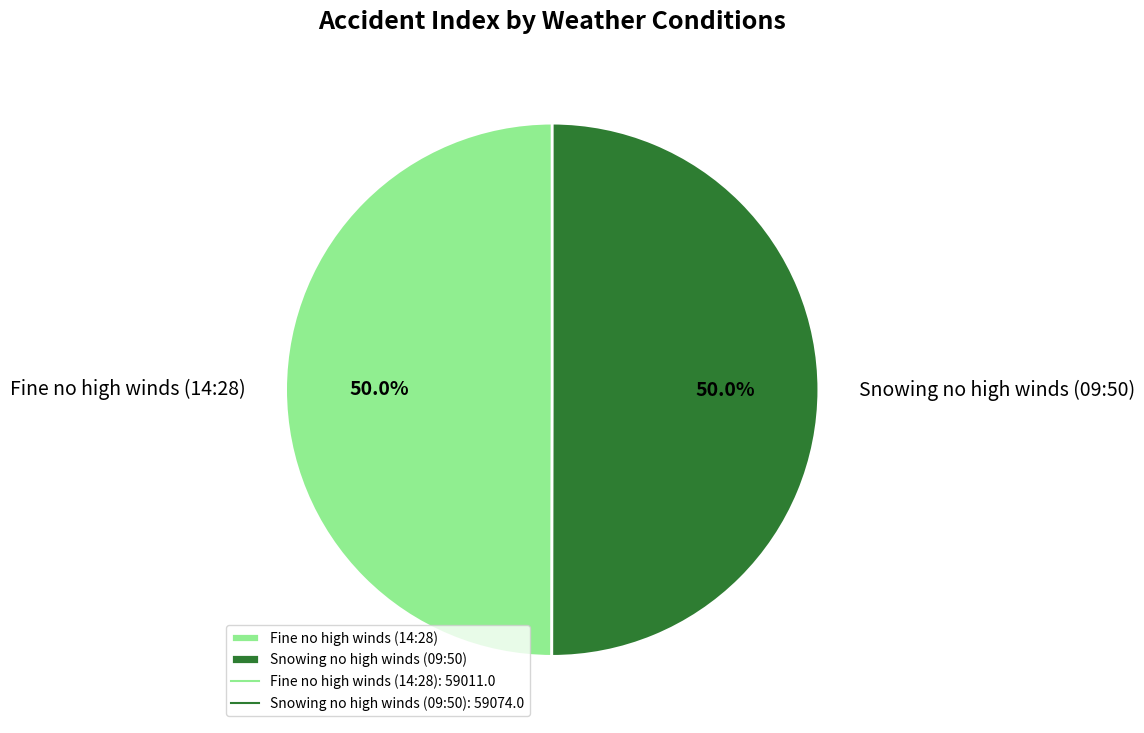

True or false: Fine no high winds (14:28) accounts for 50% of the total.

True